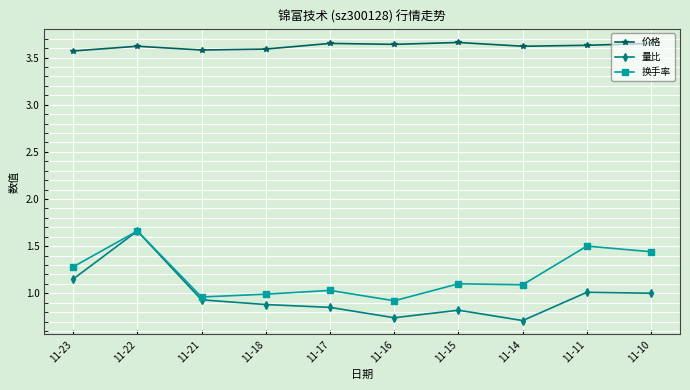

What are all the series names shown in the legend?

价格, 量比, 换手率